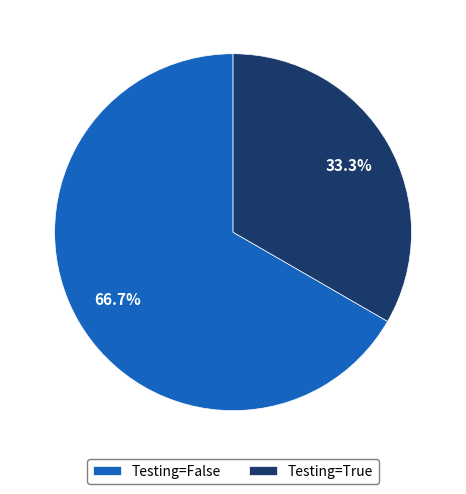

What is the smallest slice in the pie chart?

Testing=True